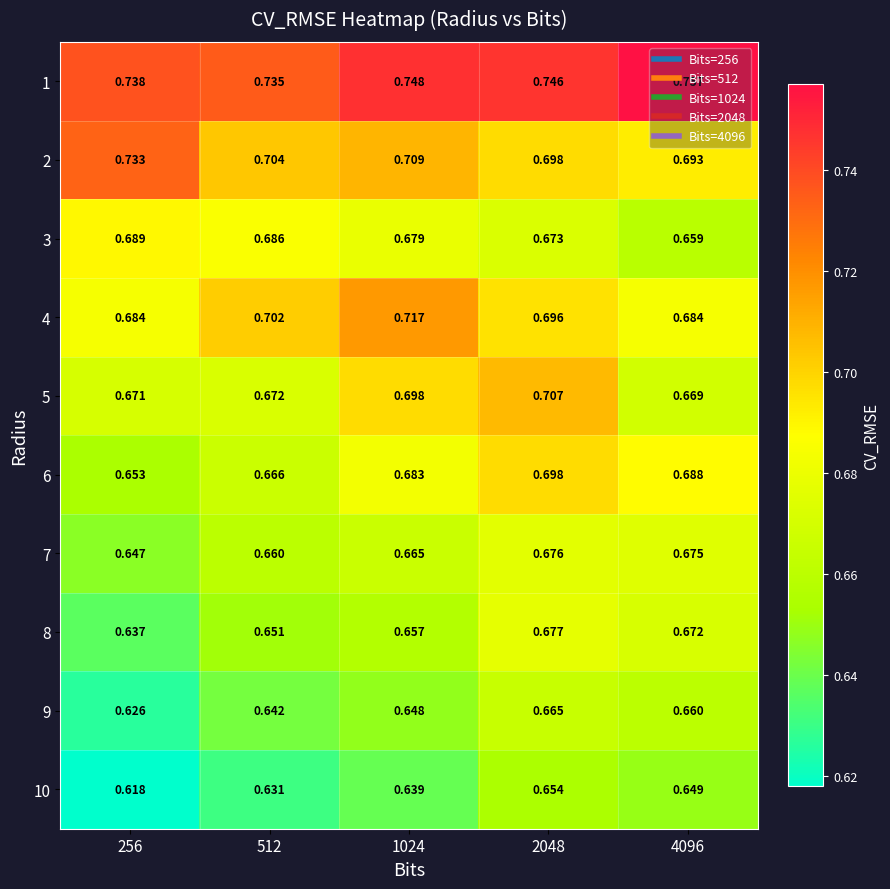

Is the value of 10 at 2048 greater than the value of 7 at 256?

Yes